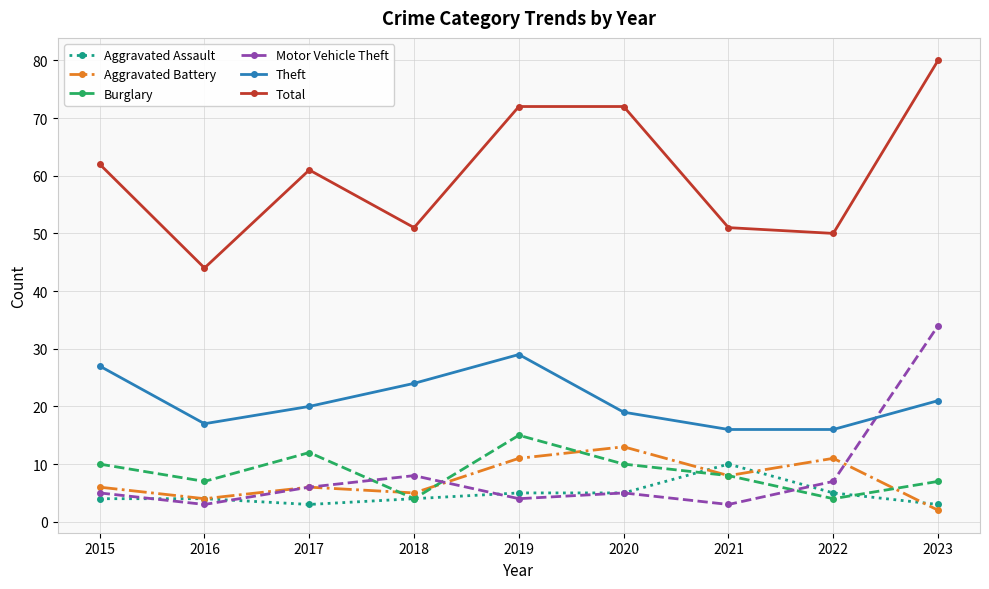

What is the value of the Burglary point at the 6th from the left?

10